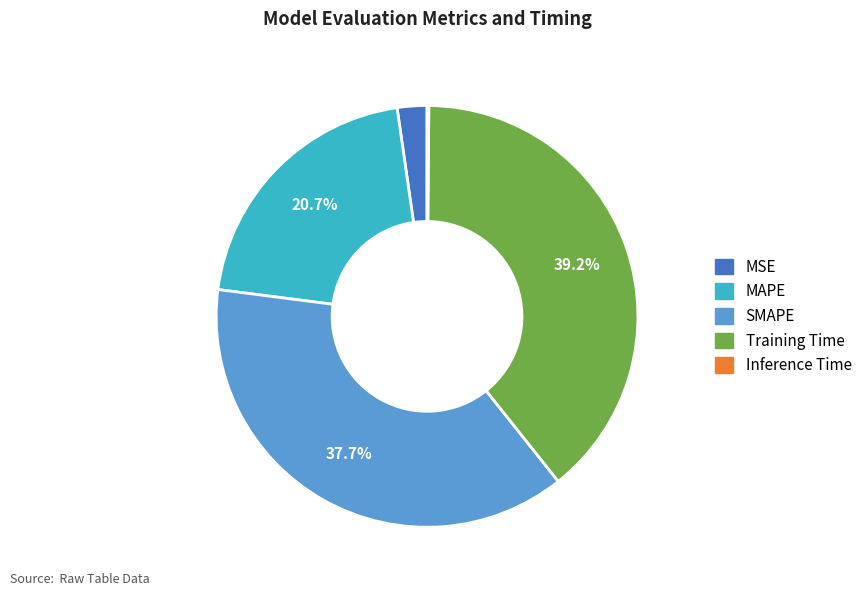

To the nearest percent, what is the combined percentage of Training Time and SMAPE?

77%